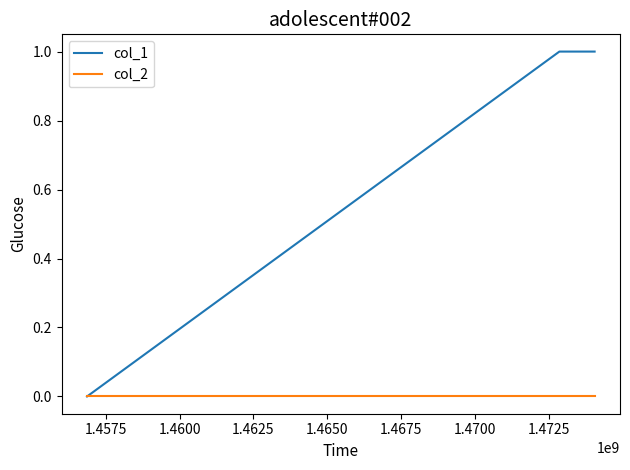

How many values in the col_1 series are below 1?

1